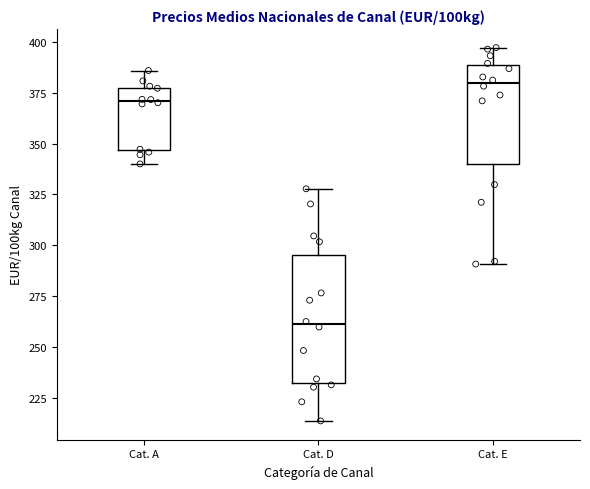

Reading left to right, transcribe this box plot: for each box, give where its median line is, the range the box spans, and where its two whiskers end, as read against the y-axis. The values are not printed on the chart, so give them approximately, as read against the axis.

Cat. A: median 370, box 345 to 380, whiskers 340 to 385
Cat. D: median 260, box 230 to 295, whiskers 215 to 330
Cat. E: median 380, box 340 to 390, whiskers 290 to 395